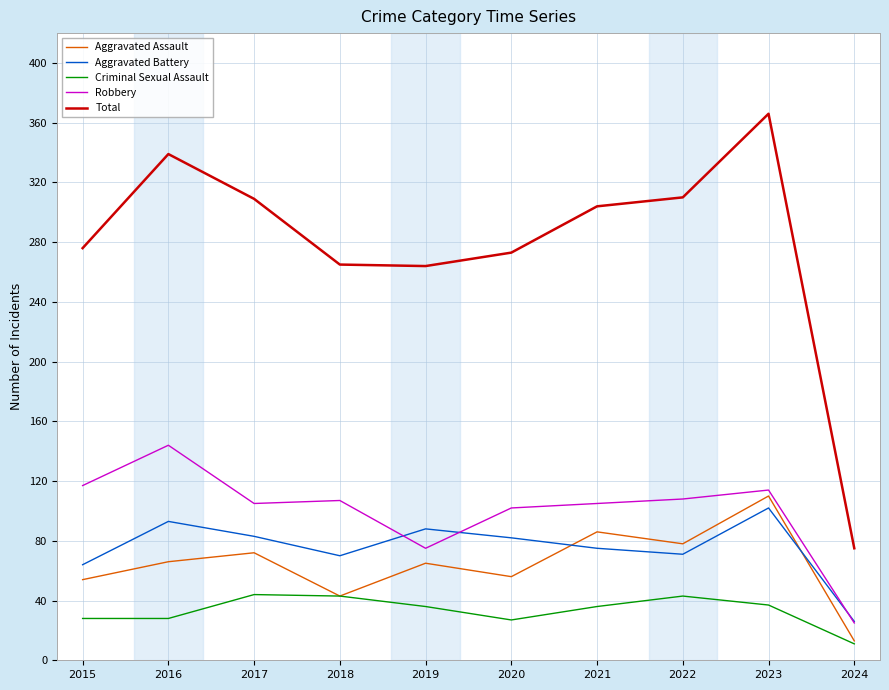

What is the spread (max minus min) of values at 2018?

222